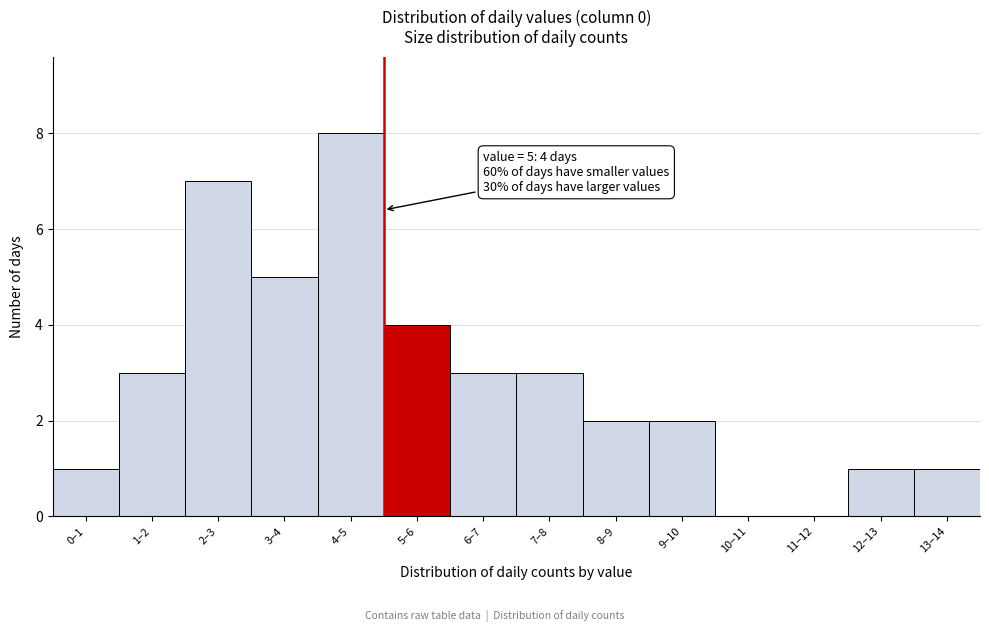

Reading left to right, extract all data points from this chart.

0–1=1	1–2=3	2–3=7	3–4=5	4–5=8	5–6=4	6–7=3	7–8=3	8–9=2	9–10=2	10–11=0	11–12=0	12–13=1	13–14=1